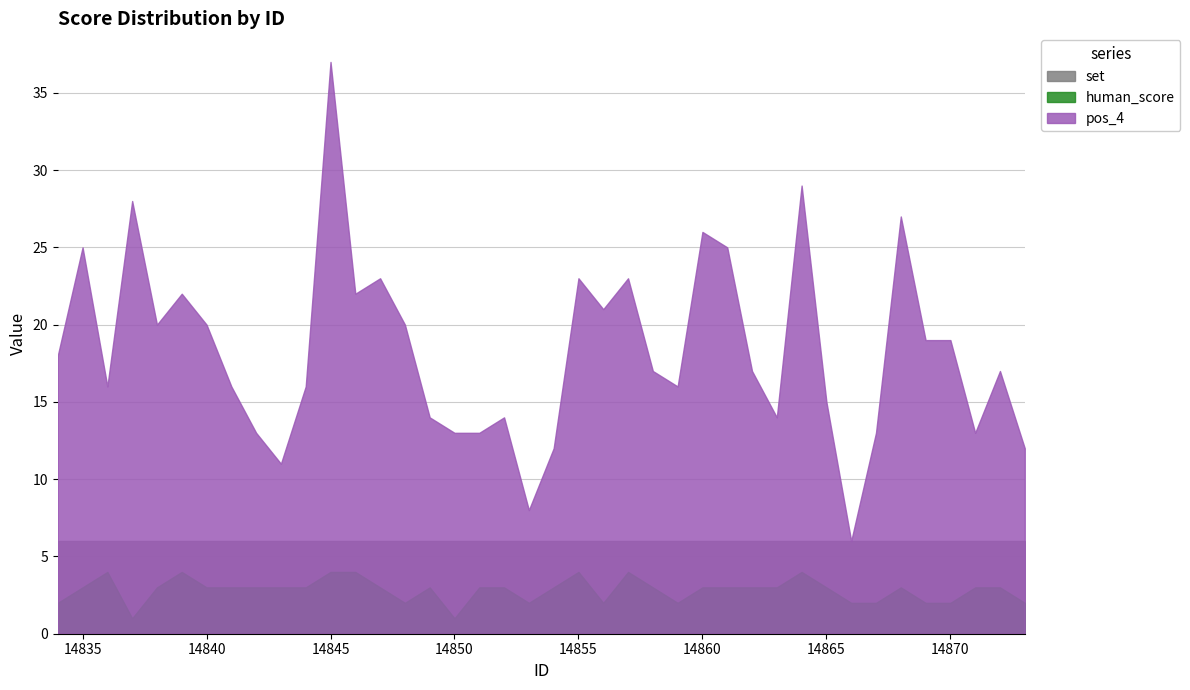

What is the highest value of the pos_4 series?

37